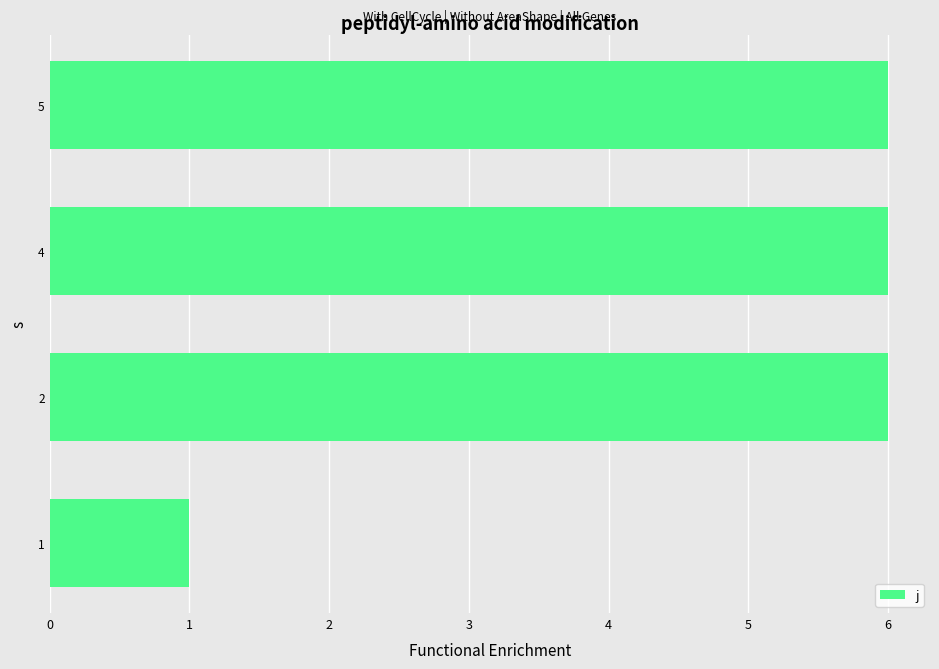

What is the ratio of the value at 4 to the value at 2?

1.0